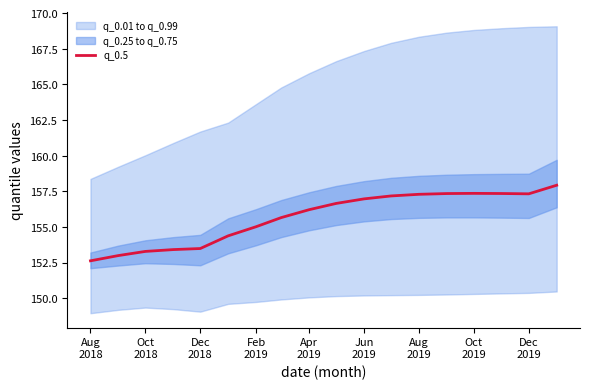

What is the lowest value of the q_0.5 series?

152.6